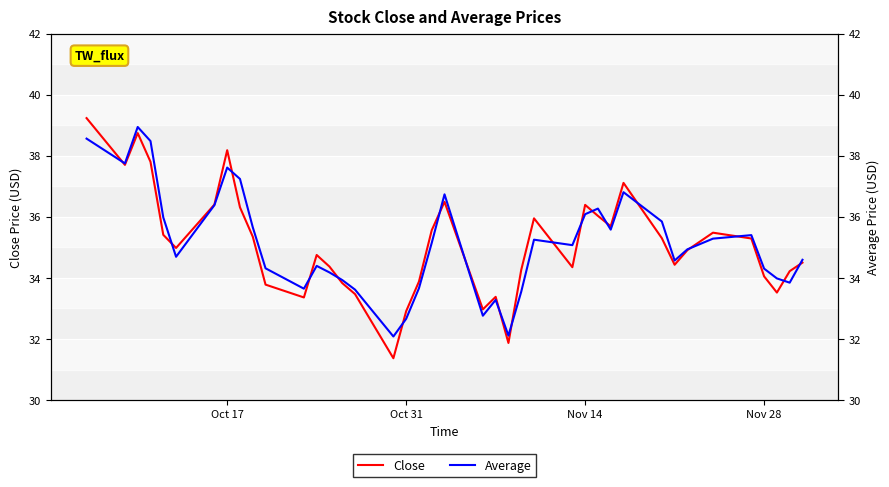

Which series has the largest range (max minus min)?

Close